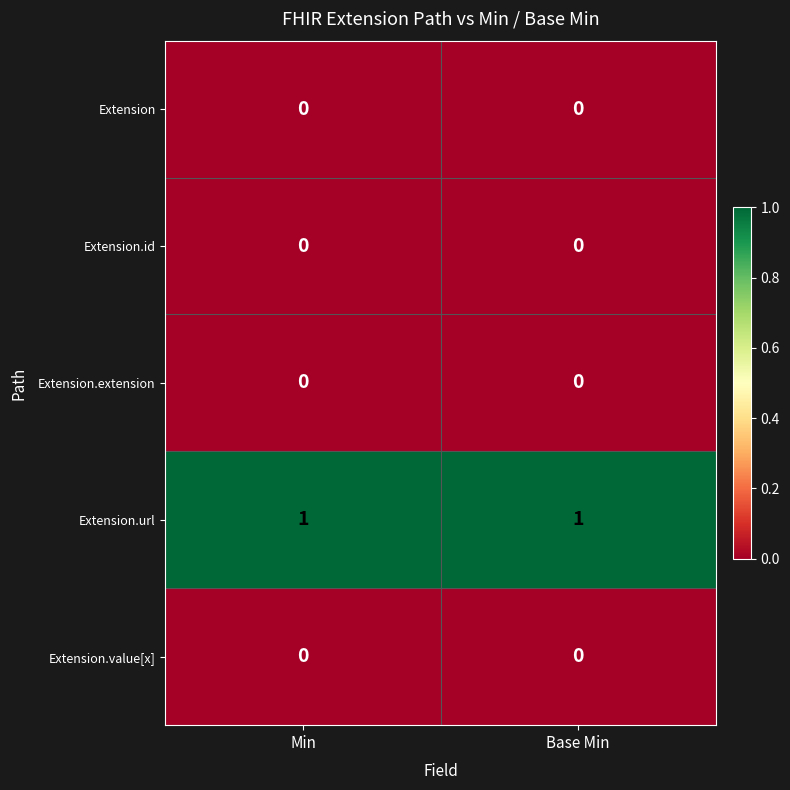

True or false: Extension.id has a value of 0 at Min.

True